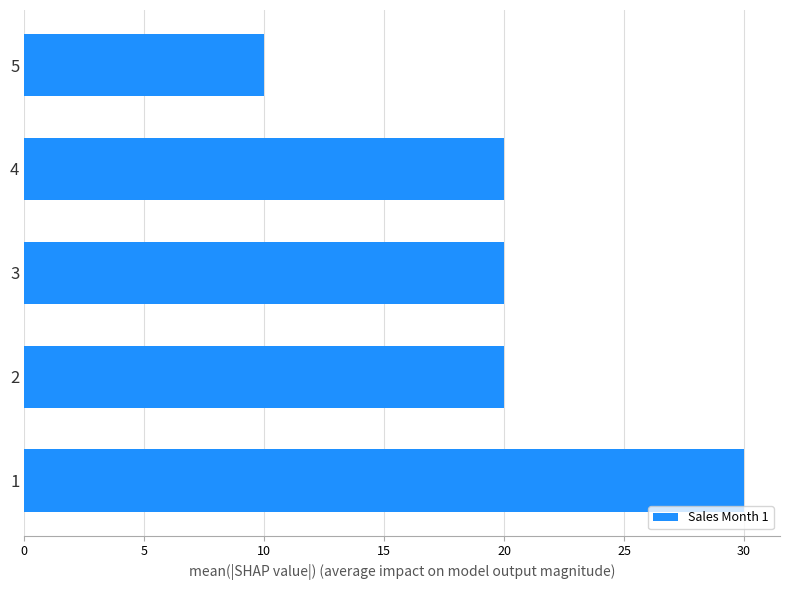

What is the maximum value shown in the chart?

30